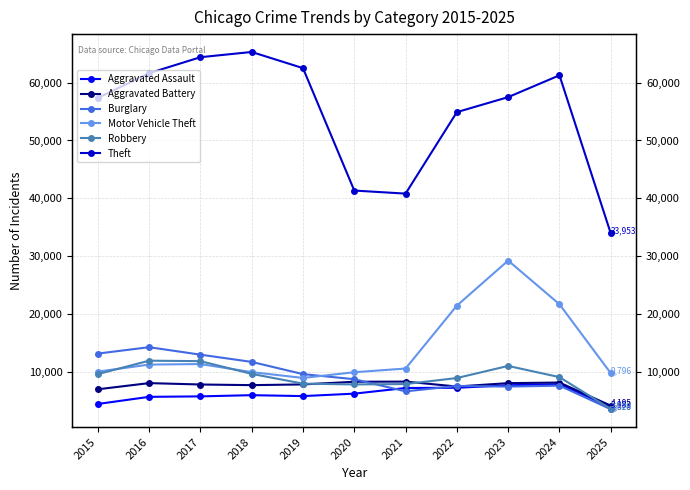

True or false: Aggravated Battery and Motor Vehicle Theft cross at least once.

False